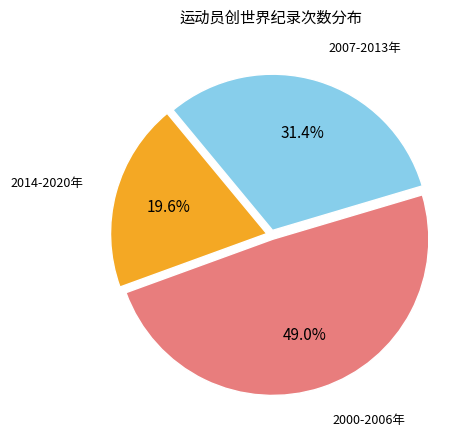

Is there any slice that represents more than half of the pie?

No